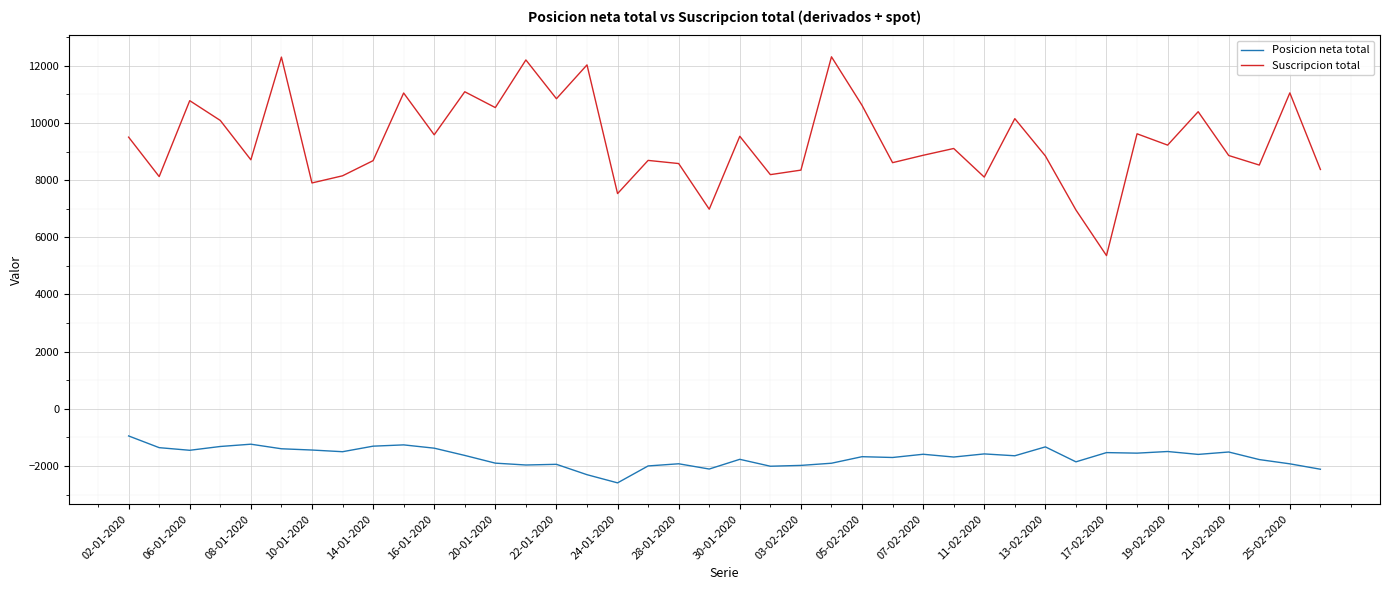

True or false: Posicion neta total and Suscripcion total cross at least once.

False